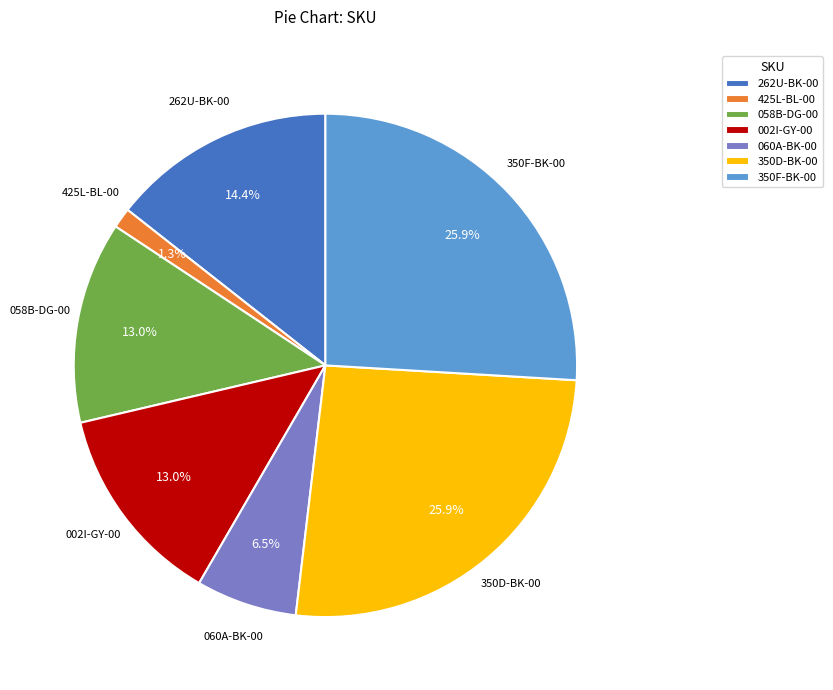

Count the number of slices in the pie.

7